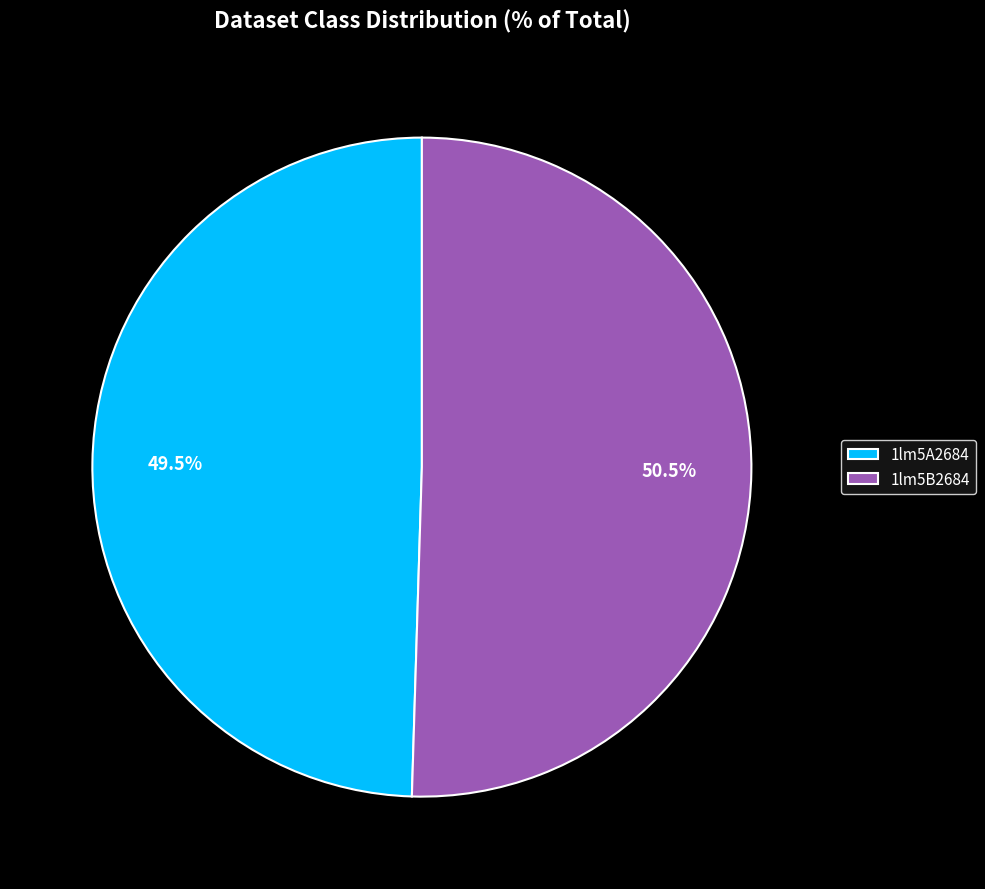

What percentage do 1lm5B2684 and 1lm5A2684 together represent?

100.0%